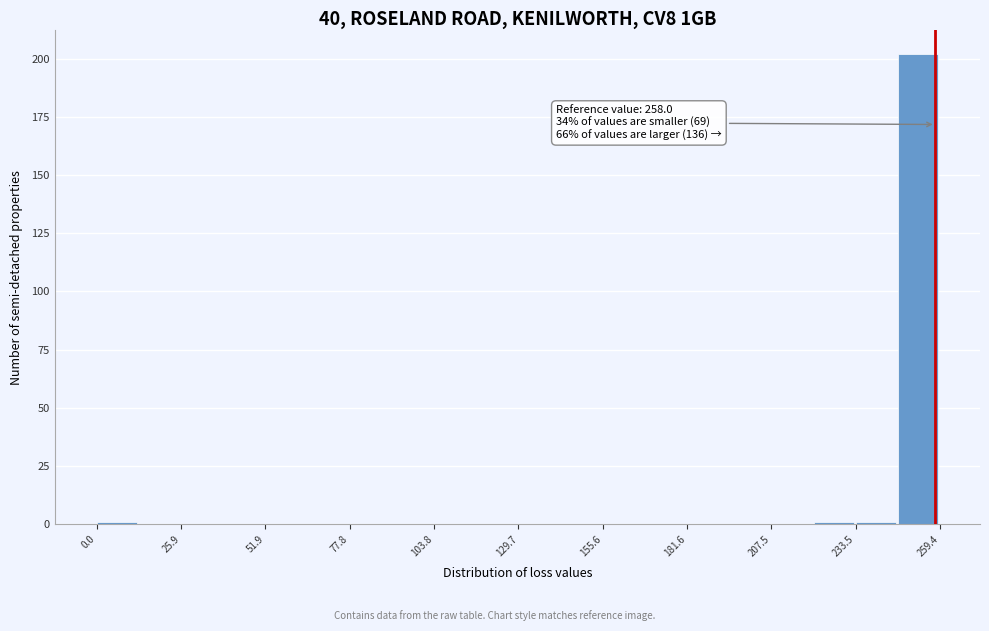

Read against the x-axis, roughly where is the centre of the tallest bar?

255